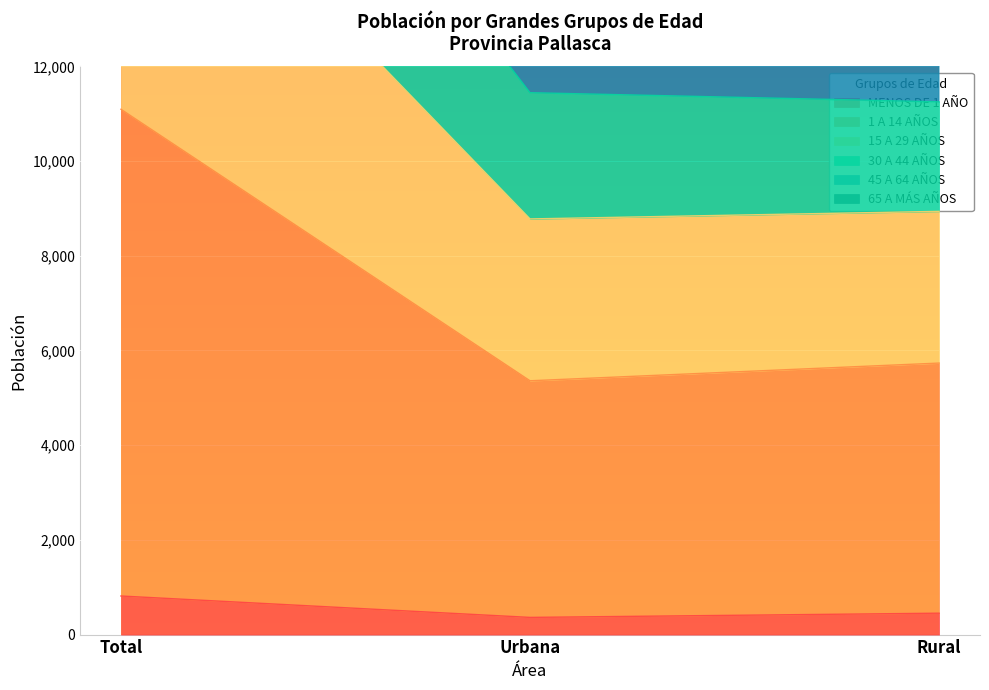

What is the value of the 30 A 44 AÑOS point at the 1st from the left?

26808